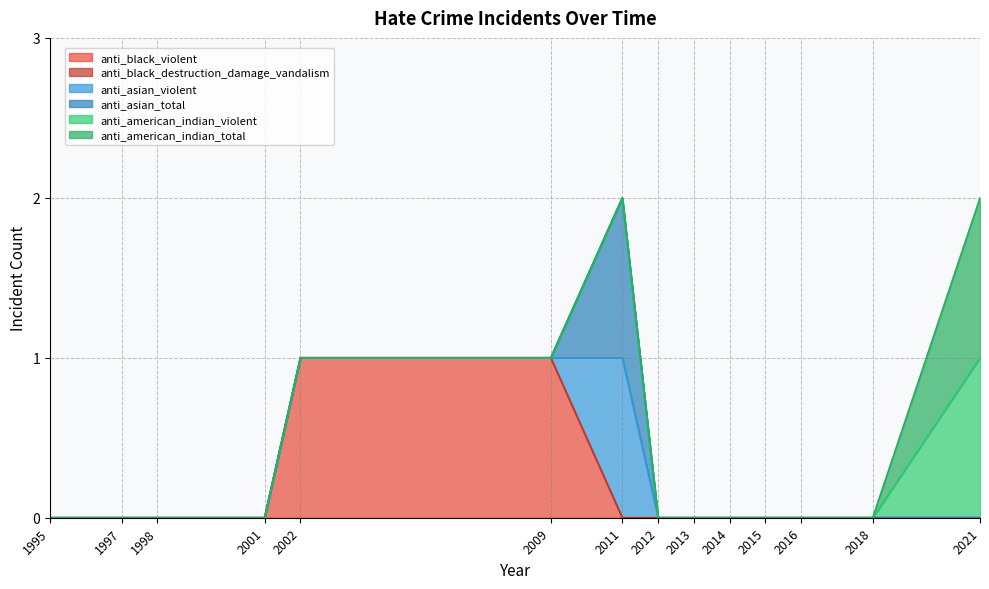

Reading left to right, transcribe all the data shown in this chart.

anti_black_violent: 1995=0	1997=0	1998=0	2001=0	2002=1	2009=1	2011=0	2012=0	2013=0	2014=0	2015=0	2016=0	2018=0	2021=0
anti_black_destruction_damage_vandalism: 1995=0	1997=0	1998=0	2001=0	2002=0	2009=0	2011=0	2012=0	2013=0	2014=0	2015=0	2016=0	2018=0	2021=0
anti_asian_violent: 1995=0	1997=0	1998=0	2001=0	2002=0	2009=0	2011=1	2012=0	2013=0	2014=0	2015=0	2016=0	2018=0	2021=0
anti_asian_total: 1995=0	1997=0	1998=0	2001=0	2002=0	2009=0	2011=1	2012=0	2013=0	2014=0	2015=0	2016=0	2018=0	2021=0
anti_american_indian_violent: 1995=0	1997=0	1998=0	2001=0	2002=0	2009=0	2011=0	2012=0	2013=0	2014=0	2015=0	2016=0	2018=0	2021=1
anti_american_indian_total: 1995=0	1997=0	1998=0	2001=0	2002=0	2009=0	2011=0	2012=0	2013=0	2014=0	2015=0	2016=0	2018=0	2021=1